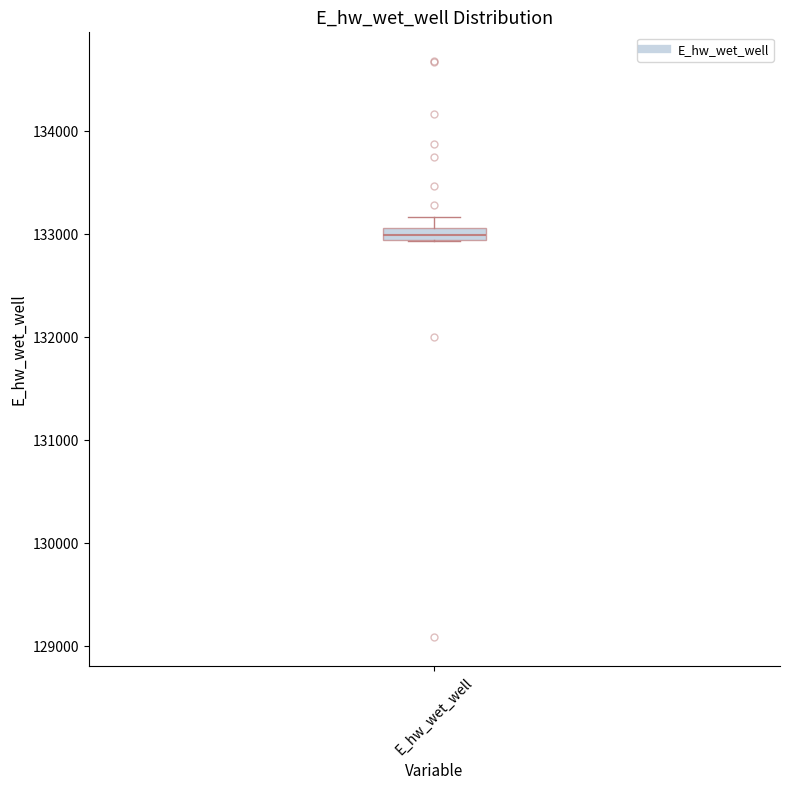

Where does the median line of the box for E_hw_wet_well sit on the y-axis? The values are not printed on the chart, so give them approximately, as read against the axis.

133000